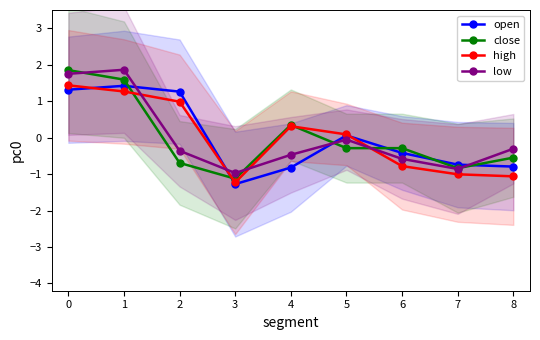

At which category does high reach its first local peak?

4